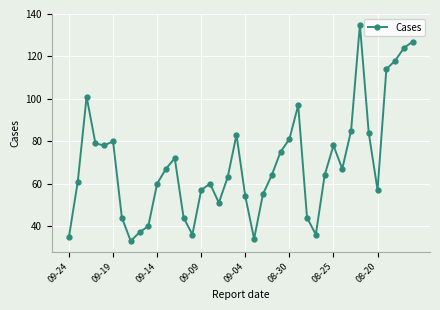

Does the chart have visible grid lines?

Yes